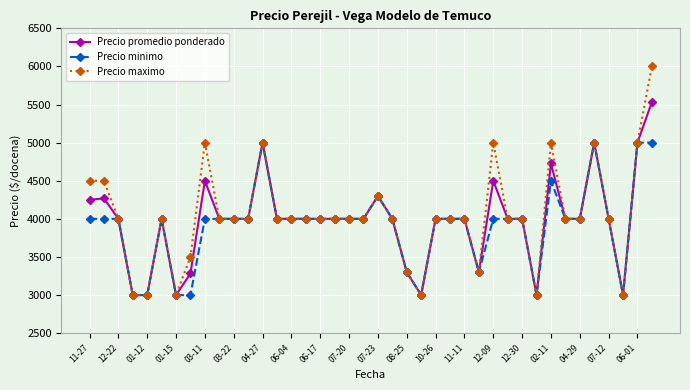

At how many categories does at least one series exceed 3710?

31